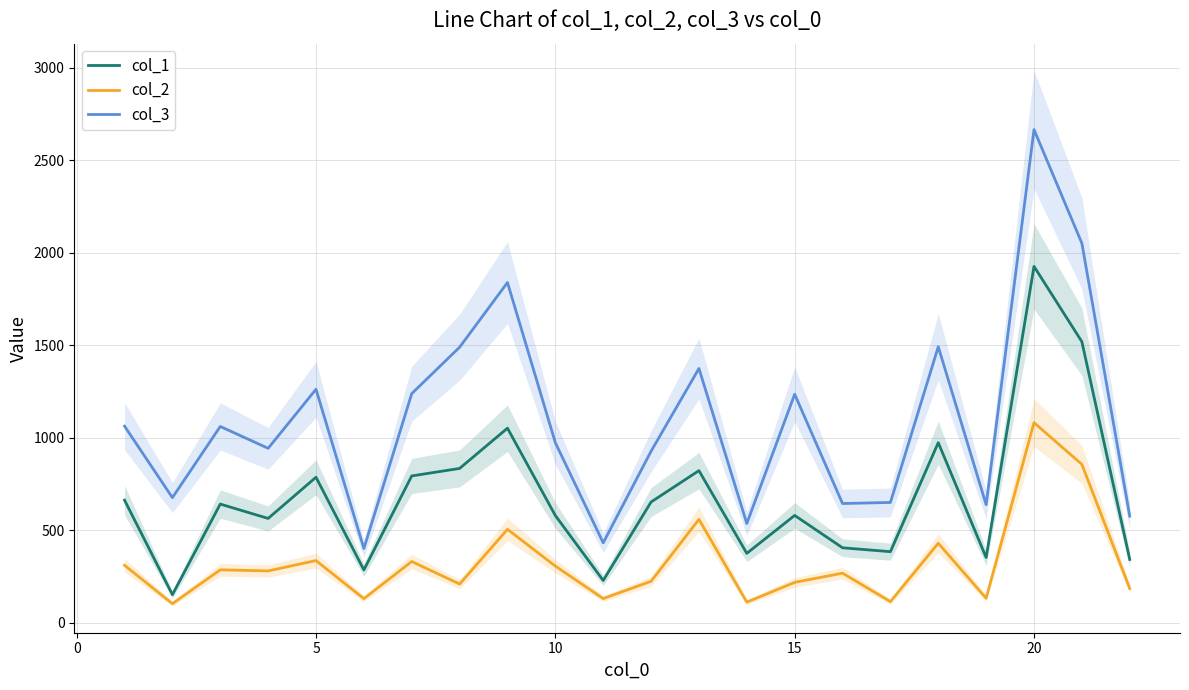

True or false: col_3 and col_1 intersect in this chart.

False